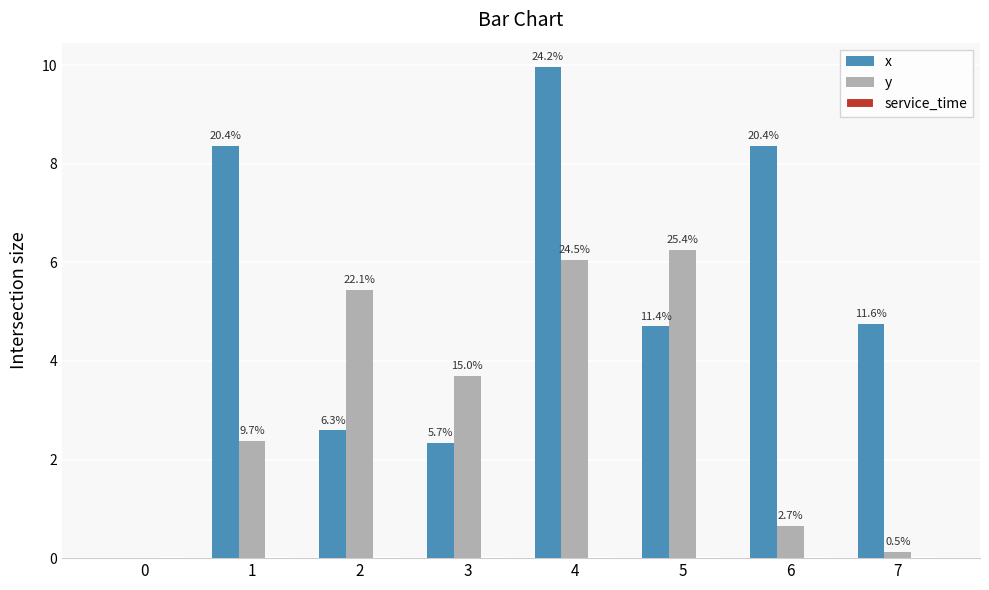

Reading left to right, what are all the values shown in this chart?

x: 0.0	8.4	2.6	2.3	10.0	4.7	8.4	4.8
y: 0.0	2.4	5.4	3.7	6.0	6.3	0.7	0.1
service_time: 0.0	0.0	0.0	0.0	0.0	0.0	0.0	0.0